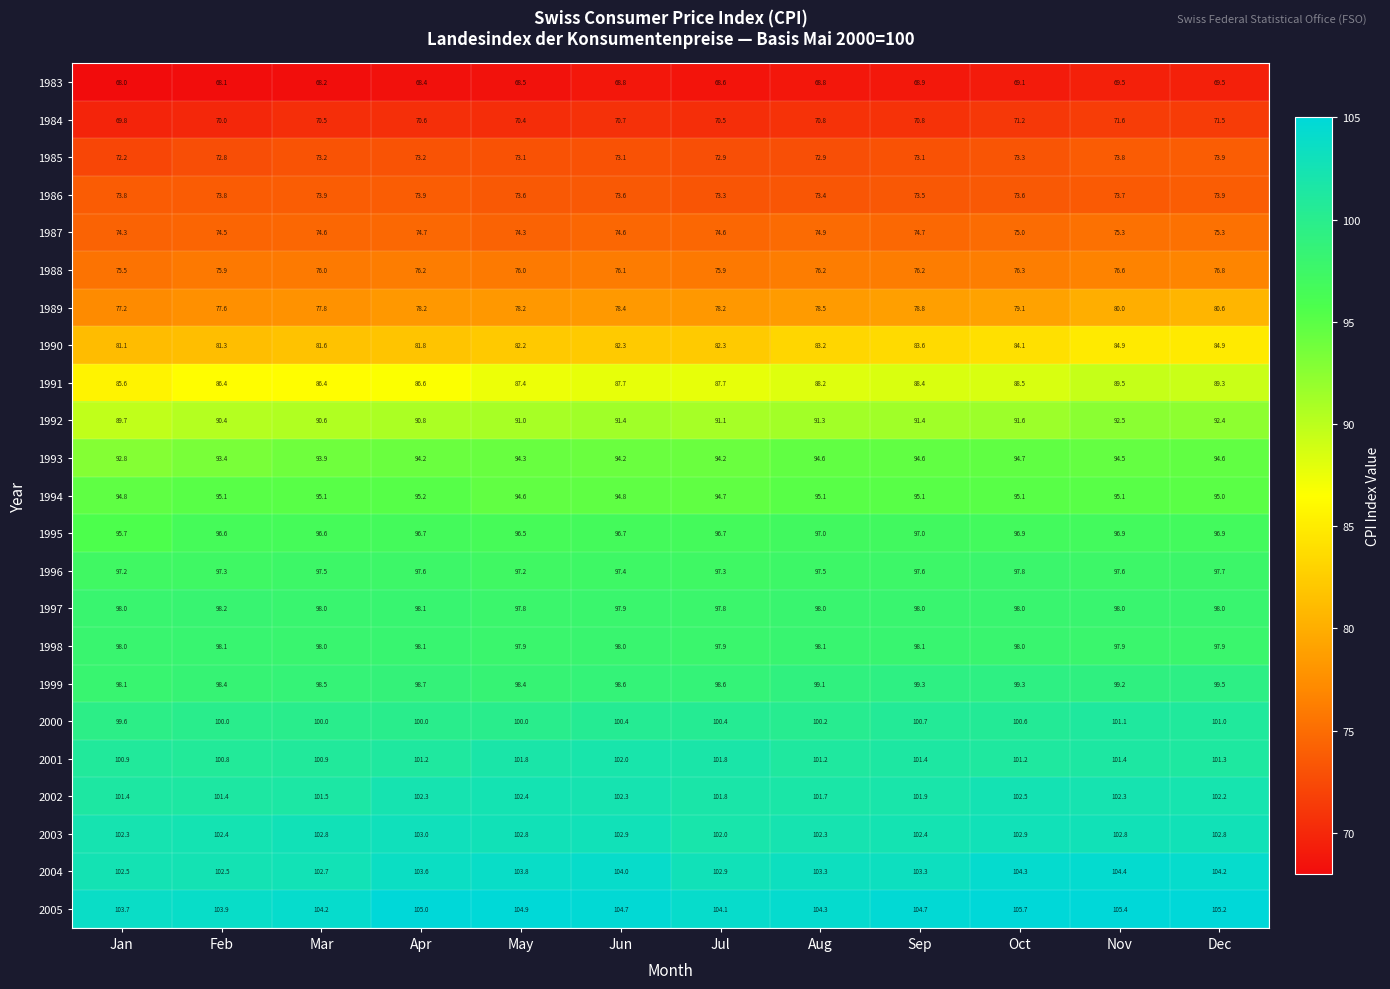

Which series has the largest range (max minus min)?

1991